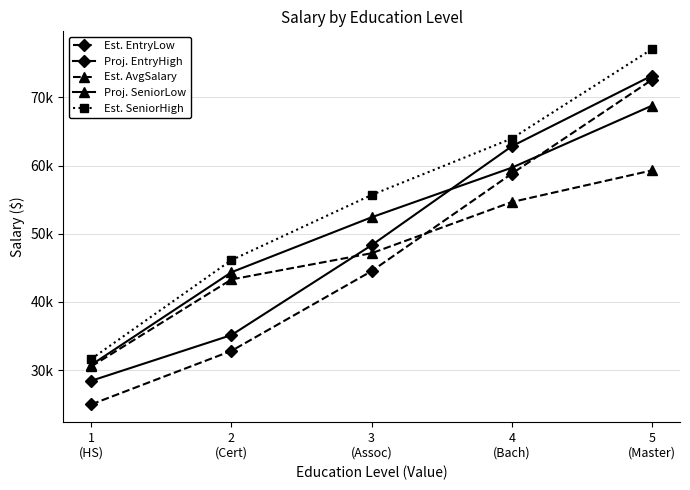

Is this an area chart (filled region under the line)?

No